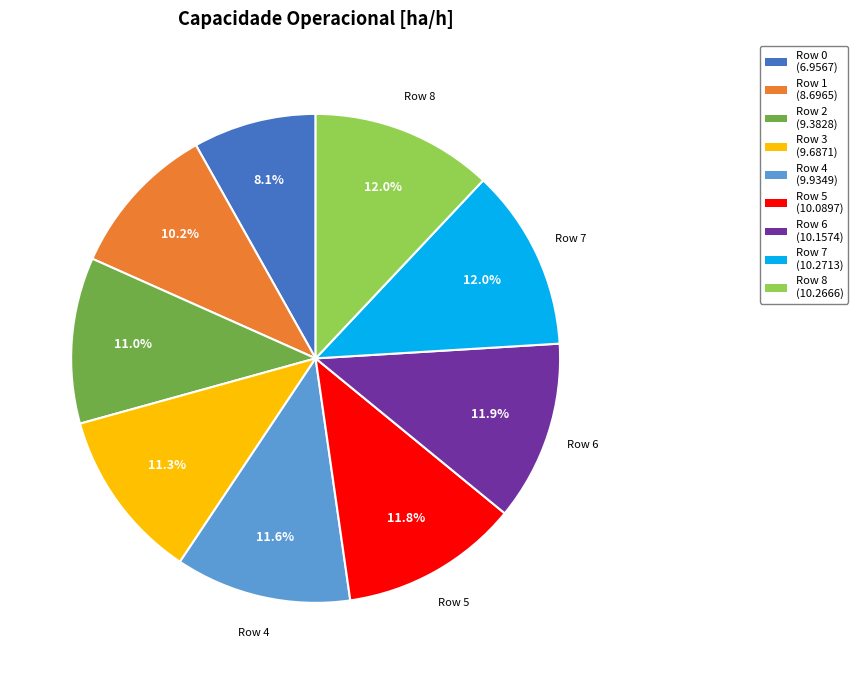

Does any single category account for the majority?

No